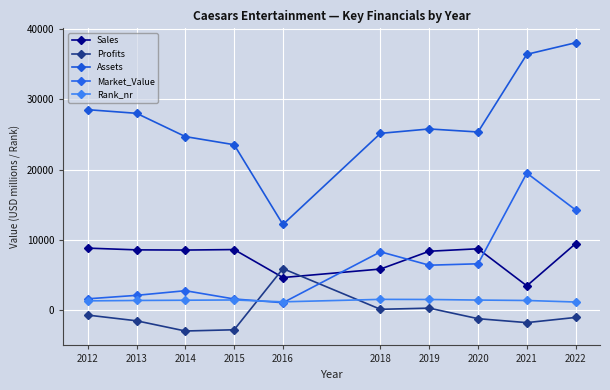

Between 2016 and 2012, which is larger?

2012